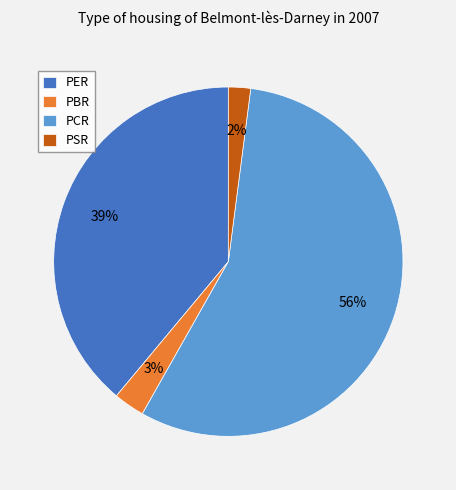

How many slices are in this pie chart?

4